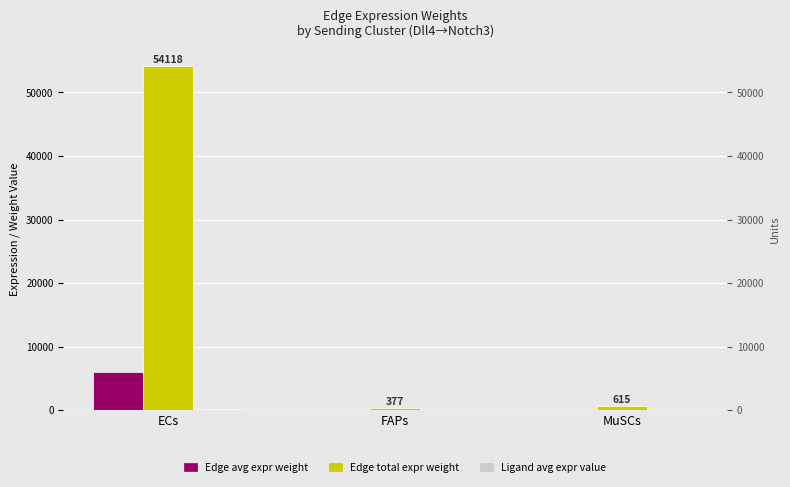

Are the bars grouped side by side (vs. stacked)?

Yes